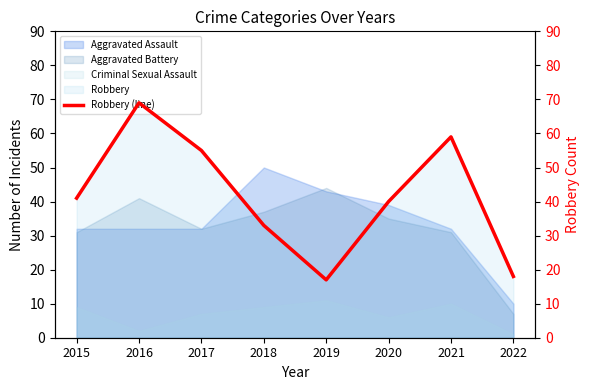

How many data points does each series have?

8